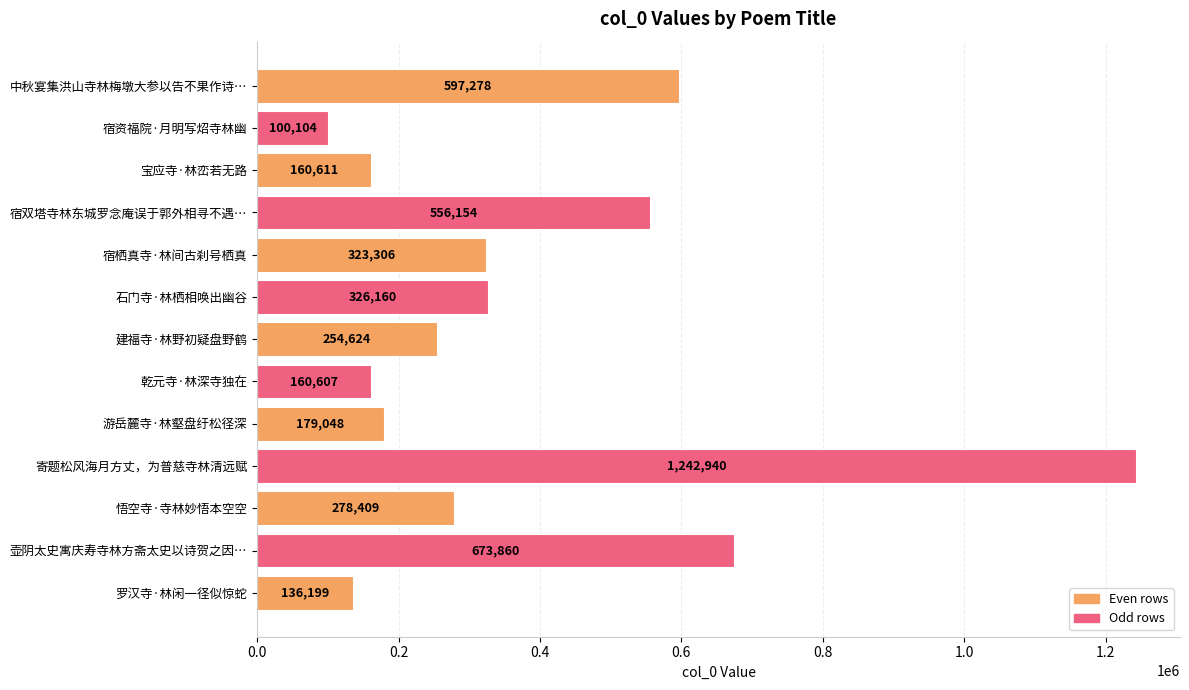

What position from the bottom is 宿栖真寺·林间古刹号栖真?

9